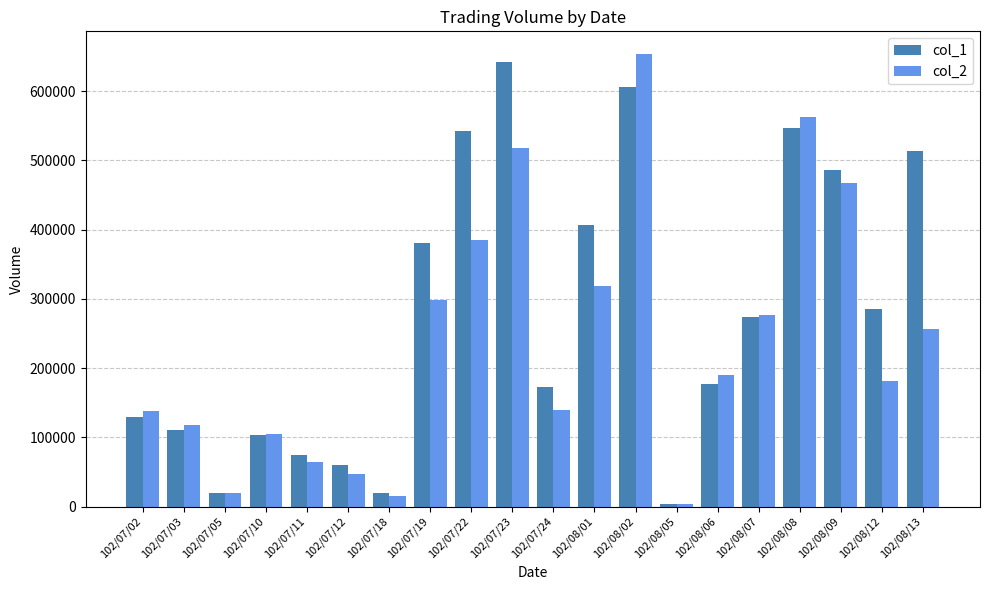

Which series changed the most between 102/07/05 and 102/07/19?

col_1